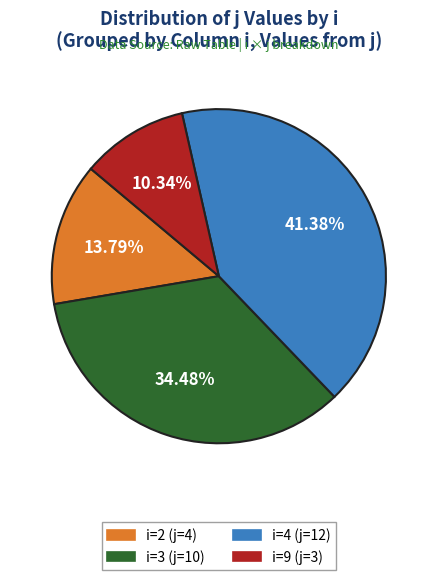

How many segments does this pie chart have?

4